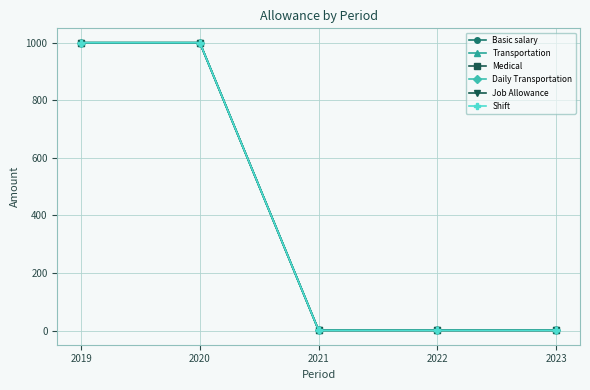

What is the greatest value displayed?

1000